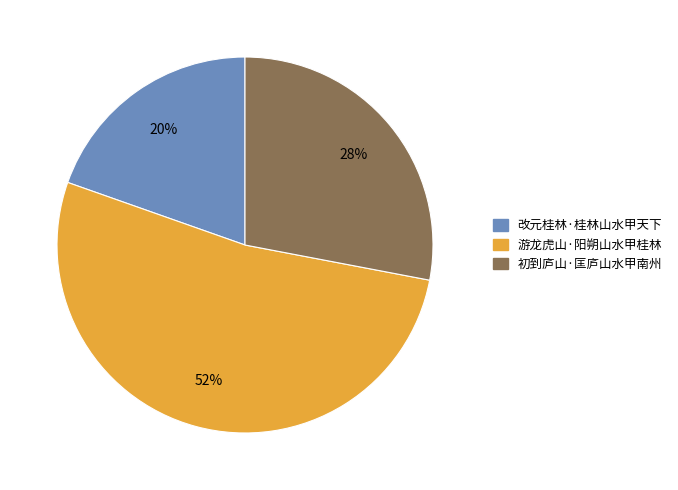

To the nearest percent, what percentage of the pie is 改元桂林·桂林山水甲天下?

20%